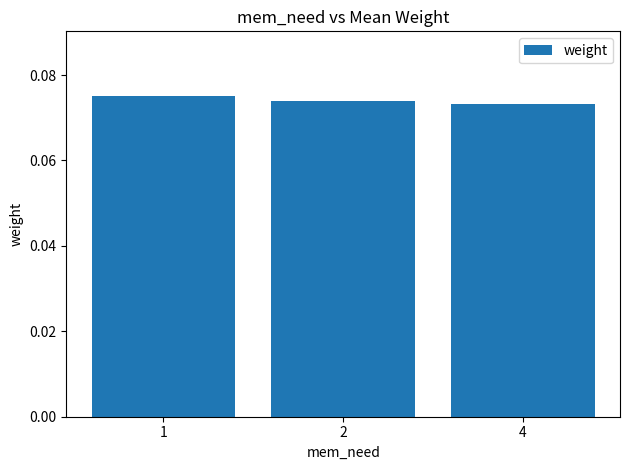

Is it true that the value at 1 is 0.0?

False